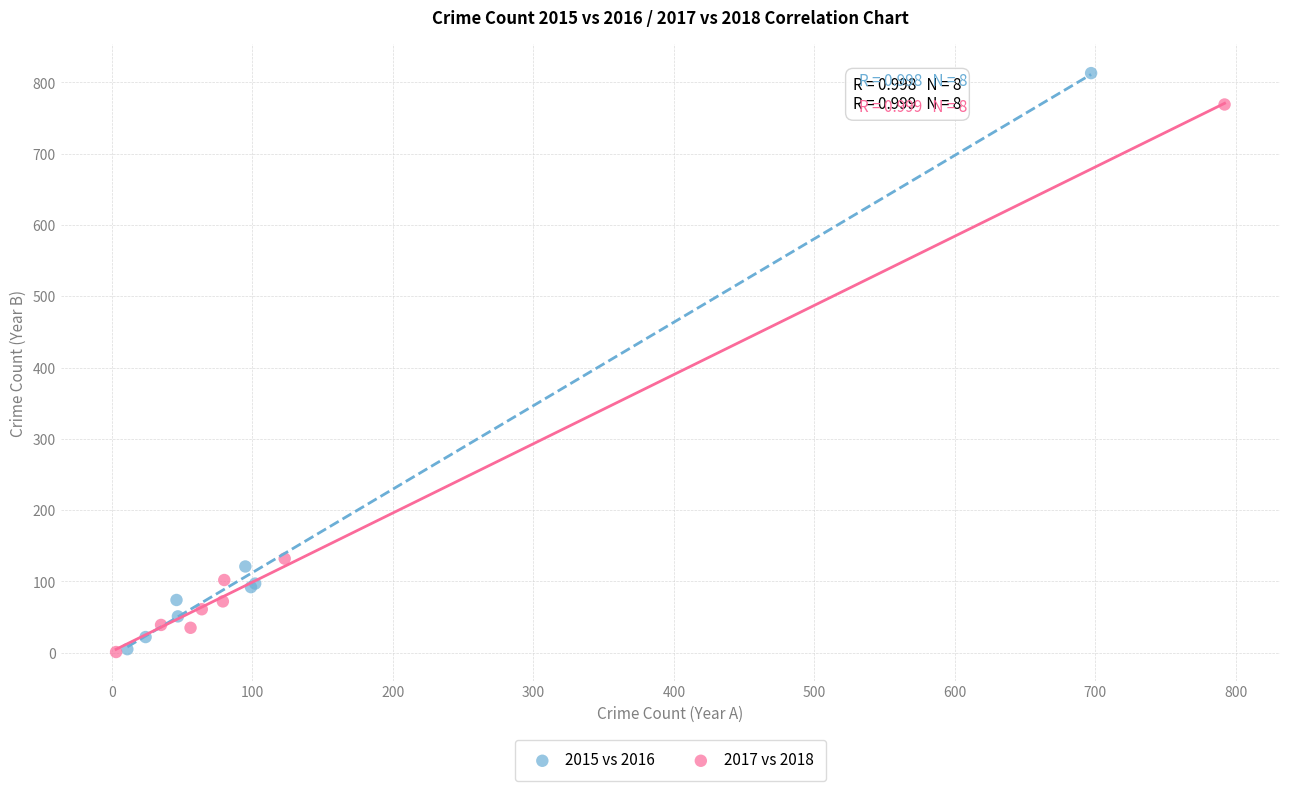

What are all the series names shown in the legend?

2015 vs 2016, 2017 vs 2018